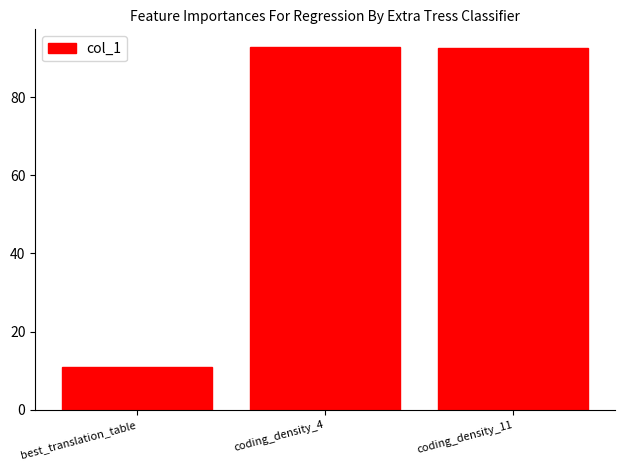

Approximately how many times larger is the value at coding_density_11 compared to coding_density_4?

1.0